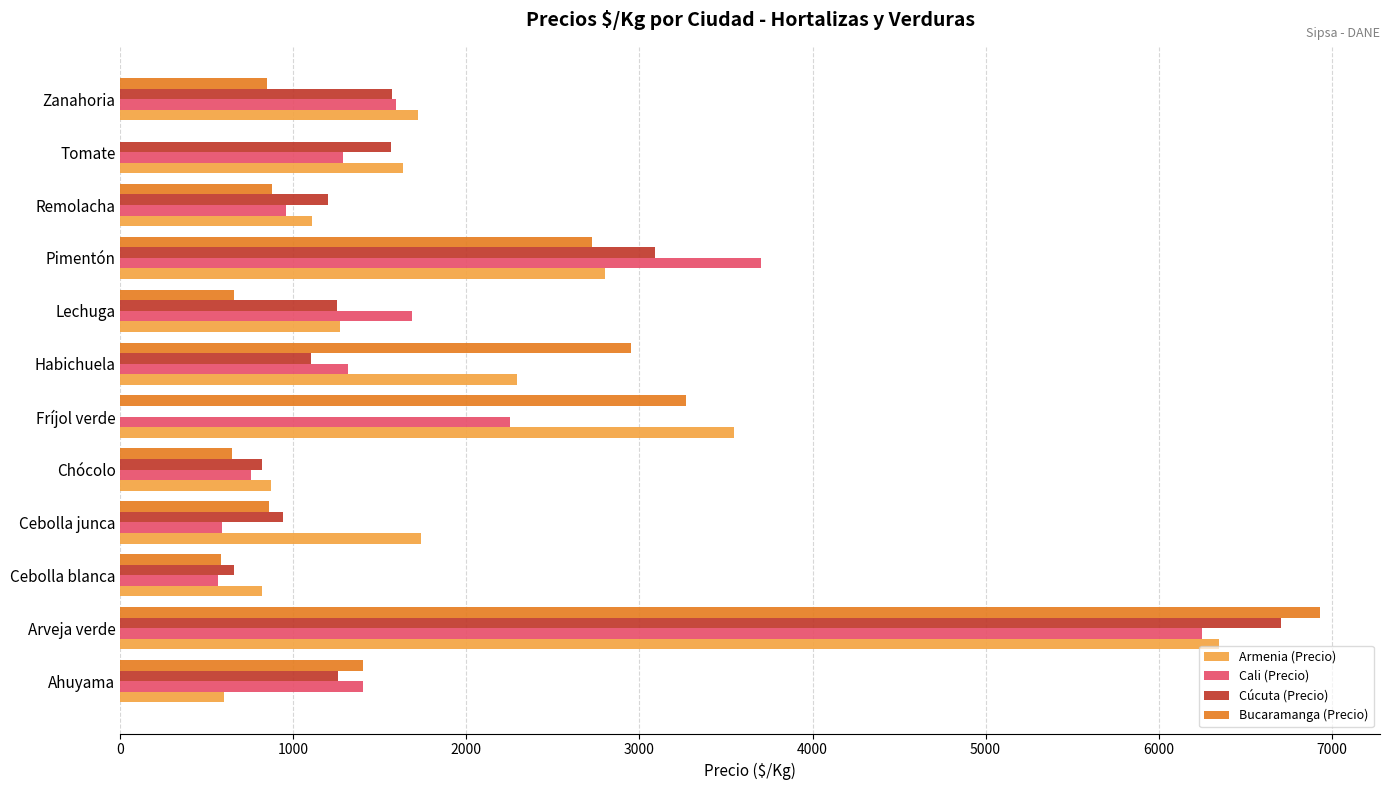

True or false: Cali (Precio) has a value of 764 at Lechuga.

False